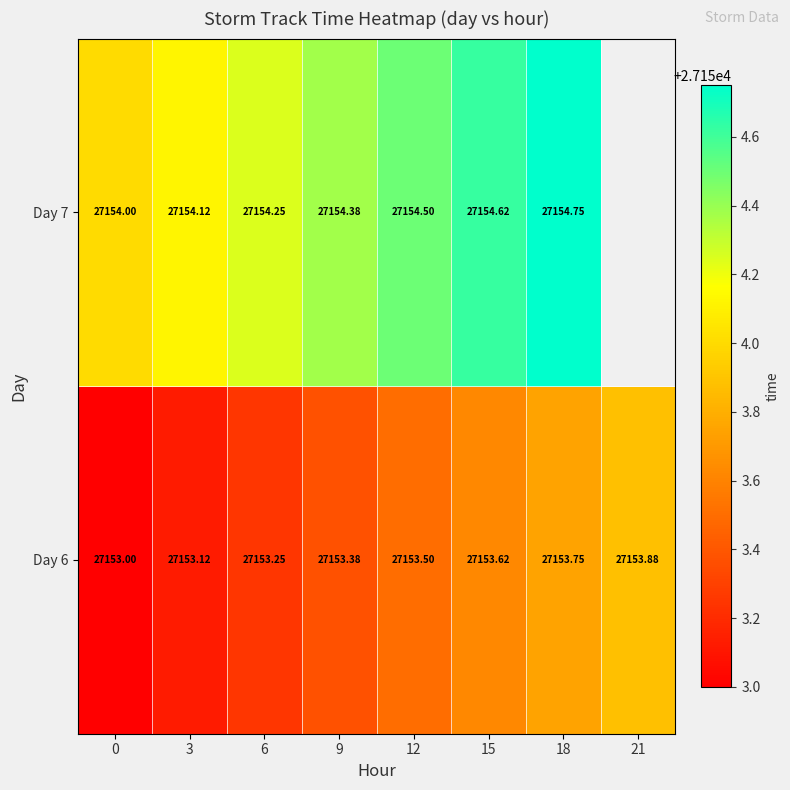

Is the value of Day 7 at 15 greater than the value of Day 6 at 18?

Yes